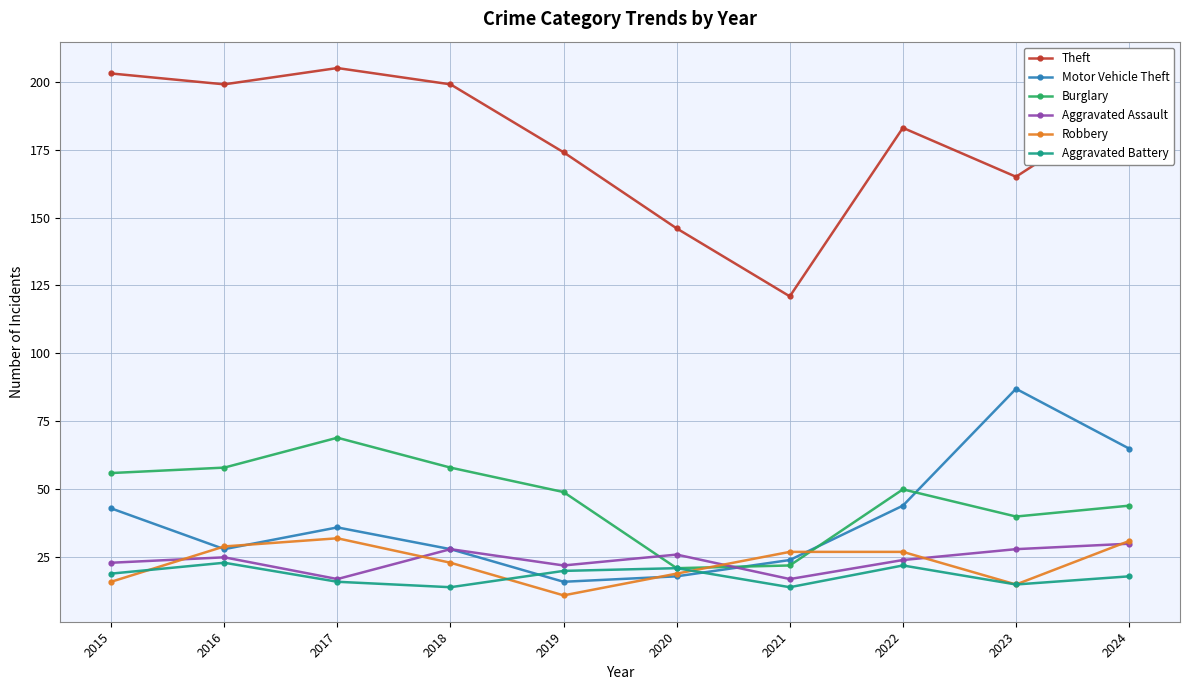

What is the sum of the Robbery values at 2019 and 2023?

26